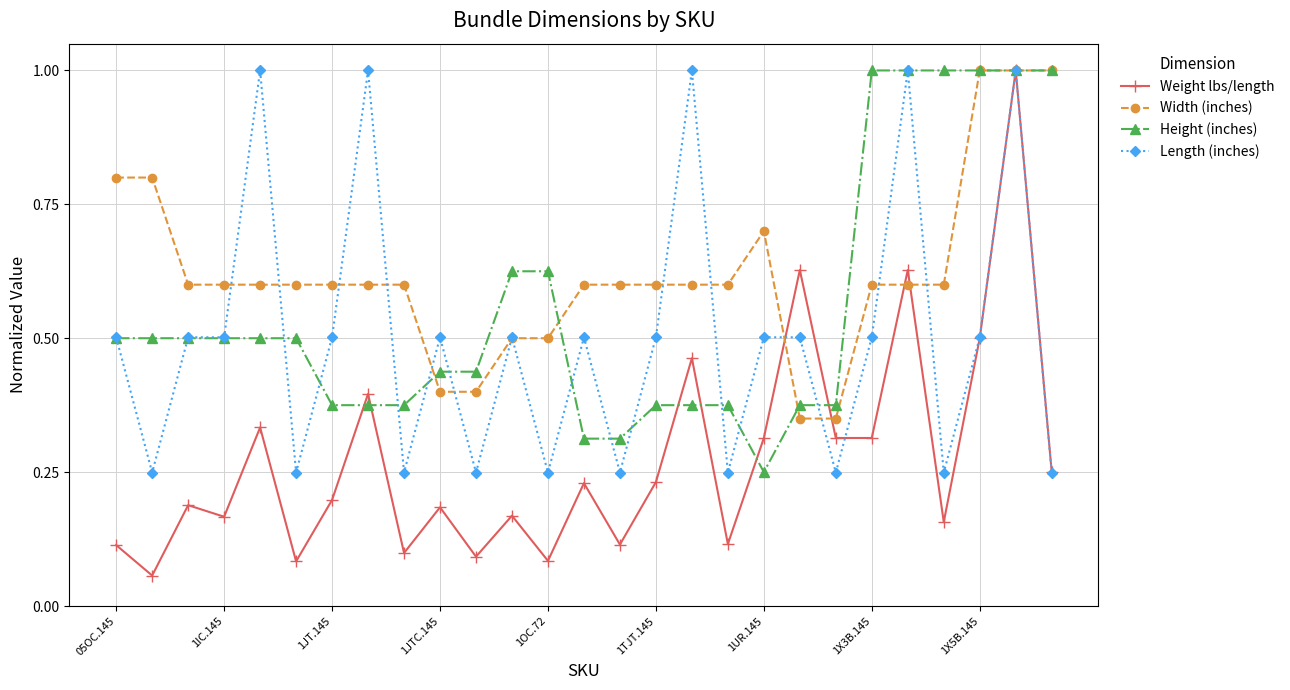

Which series has the widest spread of values?

Weight lbs/length